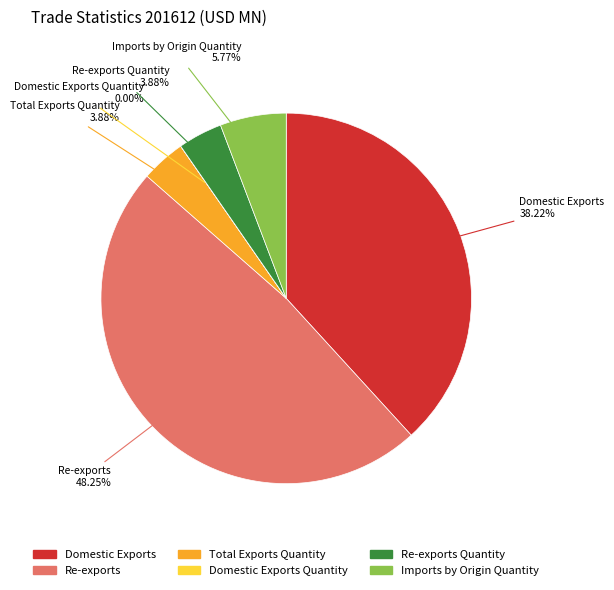

Is there any slice that represents more than half of the pie?

No